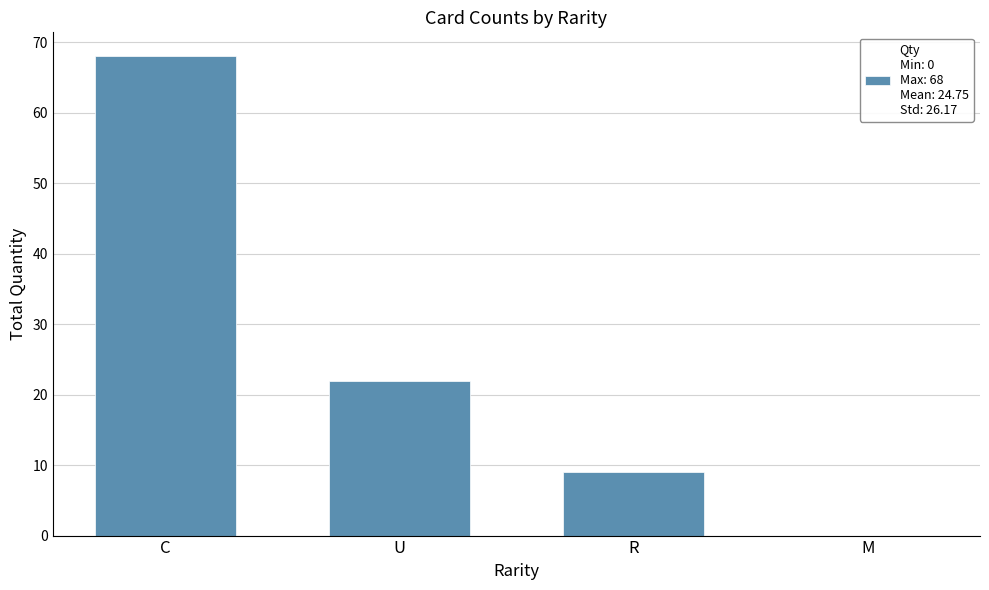

How many distinct data groups are displayed?

1